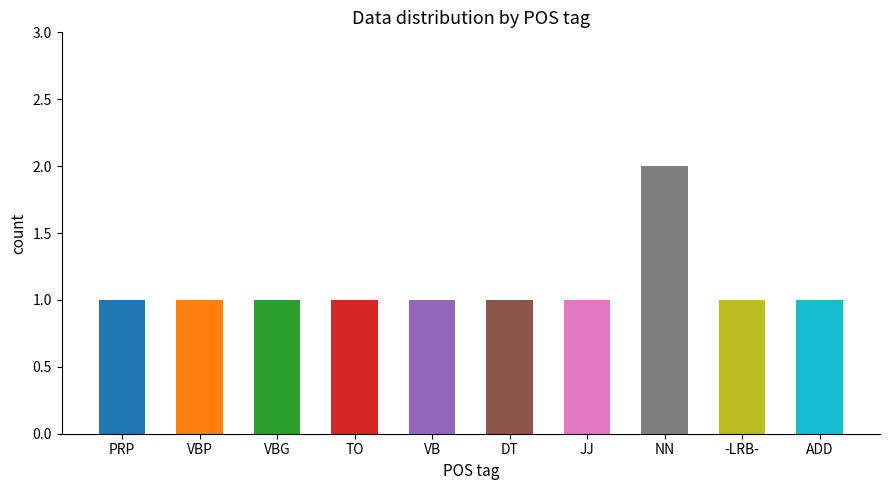

The chart shows a value of 0 at VB. True or false?

False